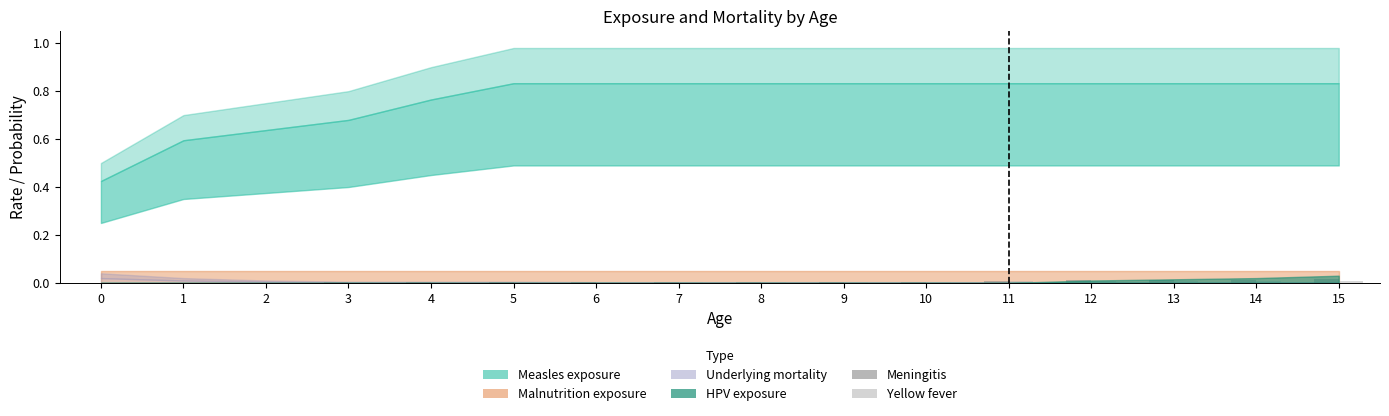

At how many categories does at least one series exceed 0?

16